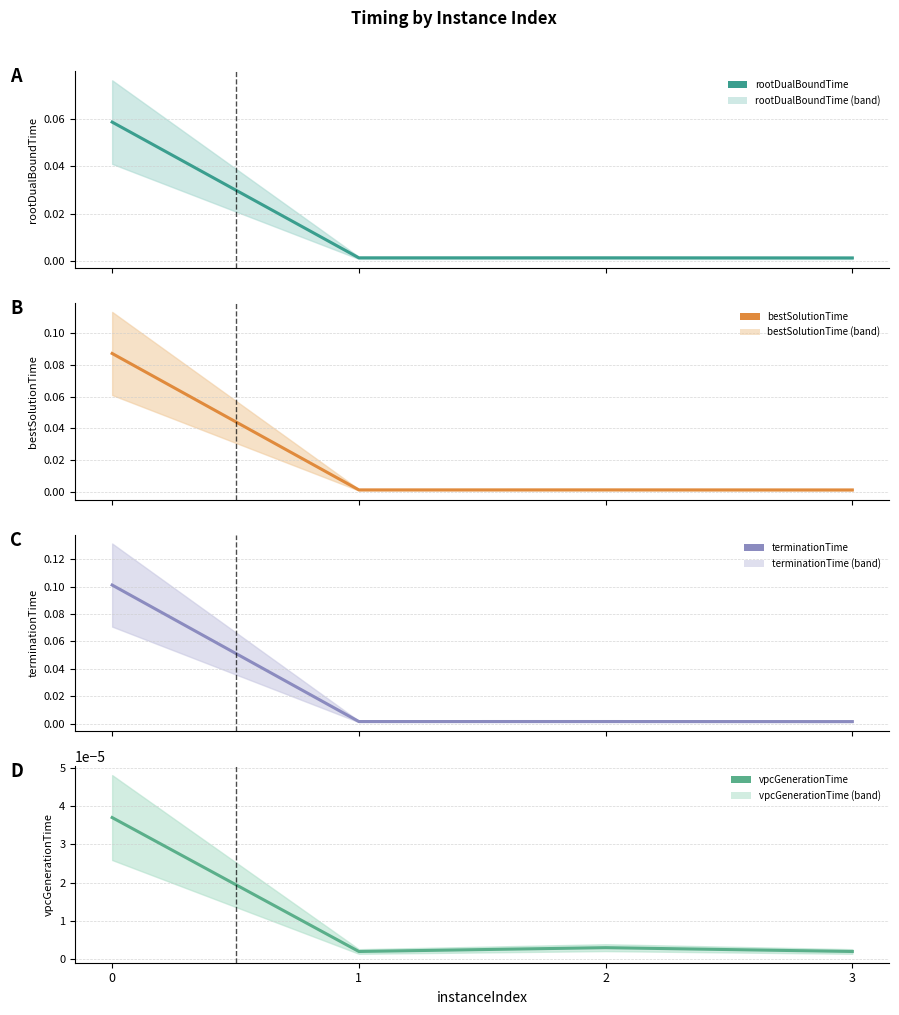

Reading right to left, list all the values displayed in this chart.

rootDualBoundTime: 0.0	0.0	0.0	0.1
bestSolutionTime: 0.0	0.0	0.0	0.1
terminationTime: 0.0	0.0	0.0	0.1
vpcGenerationTime: 0.0	0.0	0.0	0.0